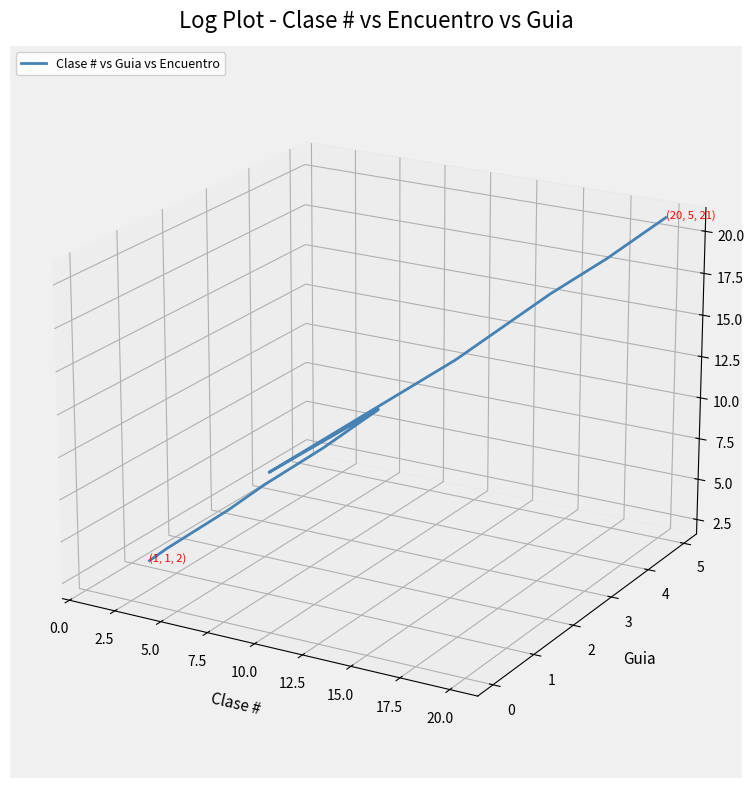

How many data points are above 0?

10